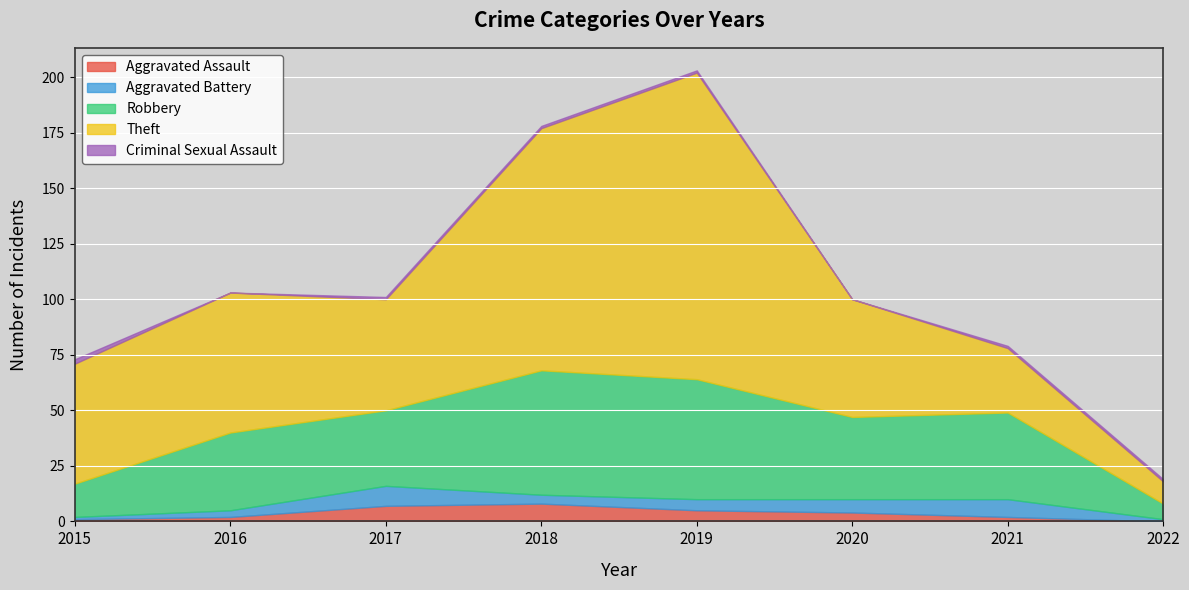

Which category has the highest value across all series?

2019